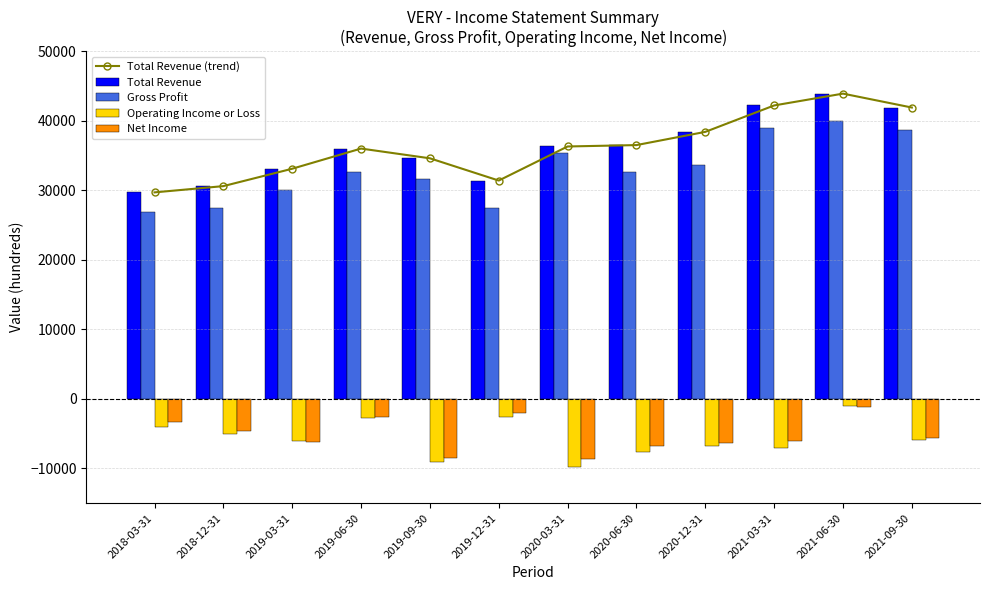

Reading left to right, list all the values displayed in this chart.

Total Revenue (trend): 29700	30600	33100	36000	34600	31400	36300	36500	38400	42200	43900	41900
Total Revenue: 29700	30600	33100	36000	34600	31400	36300	36500	38400	42200	43900	41900
Gross Profit: 26900	27400	30000	32600	31600	27500	35300	32700	33600	39000	40000	38600
Operating Income or Loss: -4000	-5100	-6000	-2700	-9100	-2600	-9800	-7600	-6700	-7000	-1000	-5900
Net Income: -3300	-4600	-6200	-2600	-8500	-2000	-8600	-6800	-6400	-6100	-1200	-5600